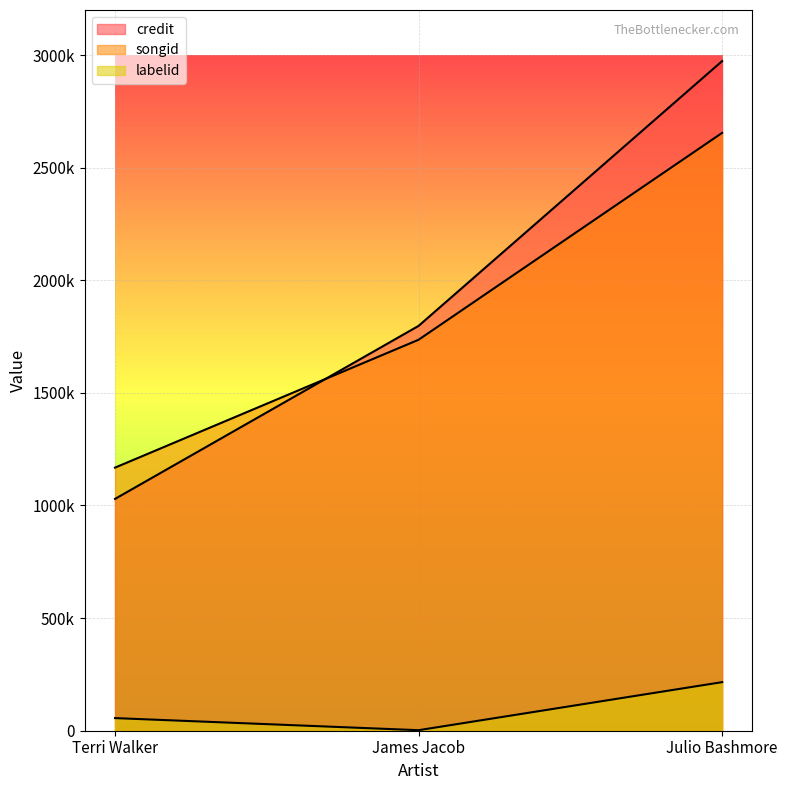

Which series has the largest range (max minus min)?

credit